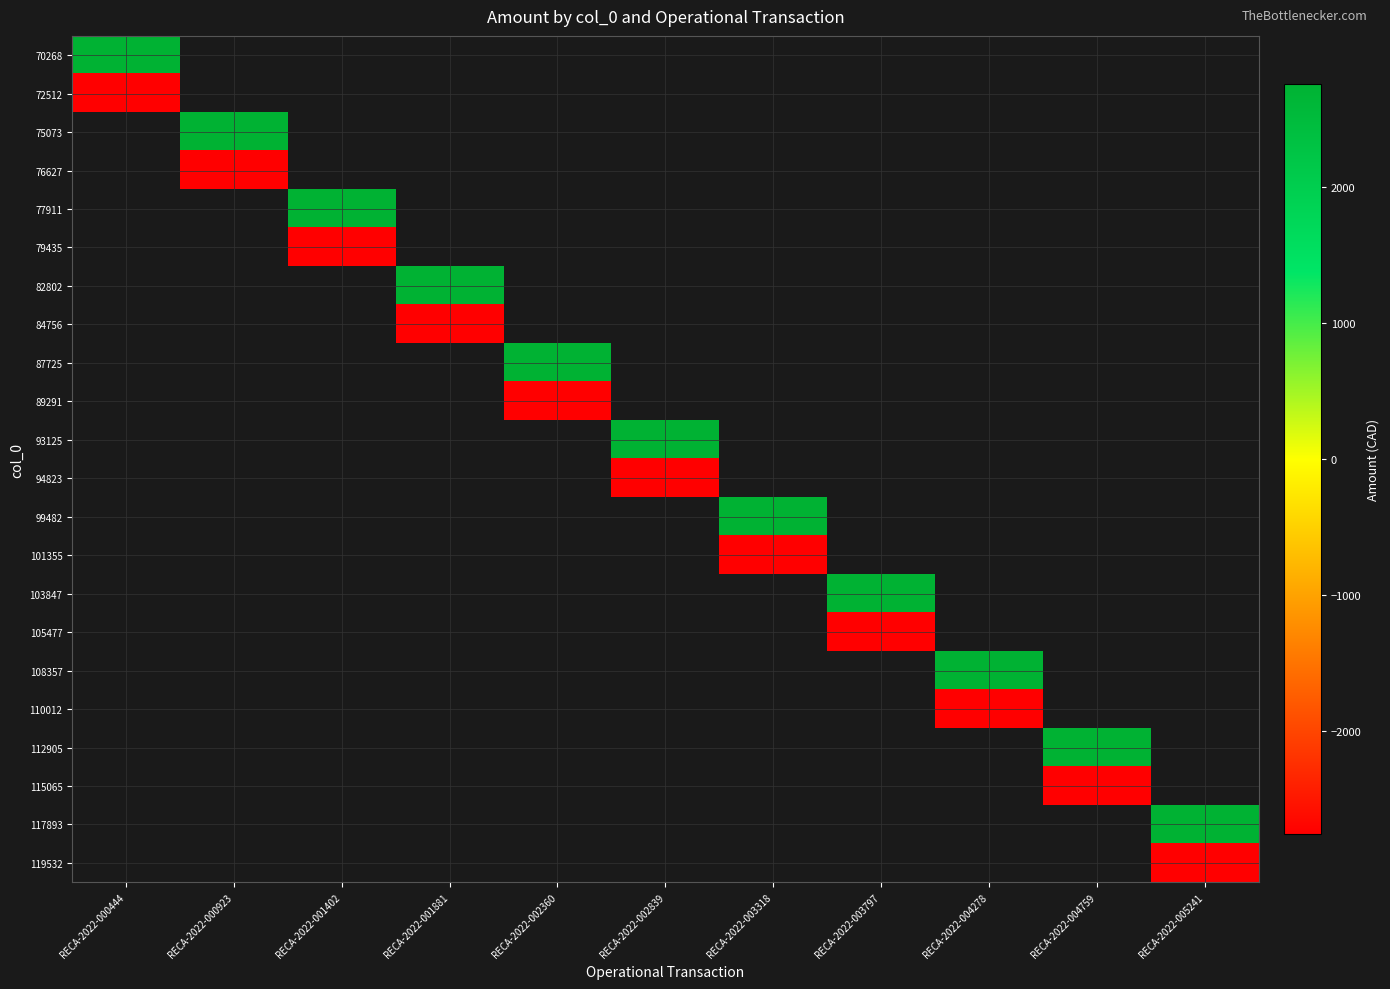

Between RECA-2022-000444 and RECA-2022-003797, which is larger?

RECA-2022-003797